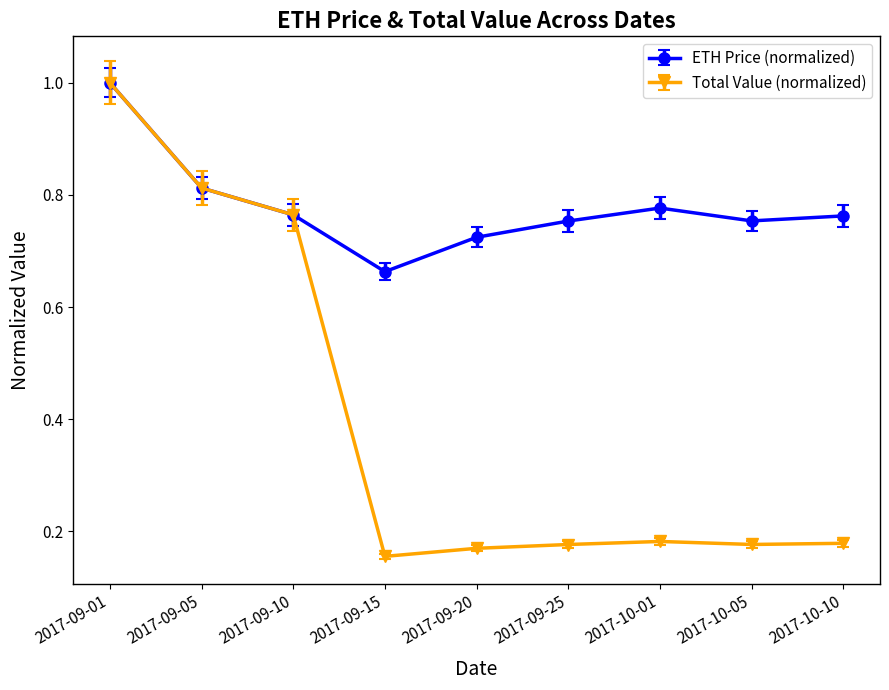

Rank the series by their average value, from lowest to highest.

Total Value (normalized), ETH Price (normalized)